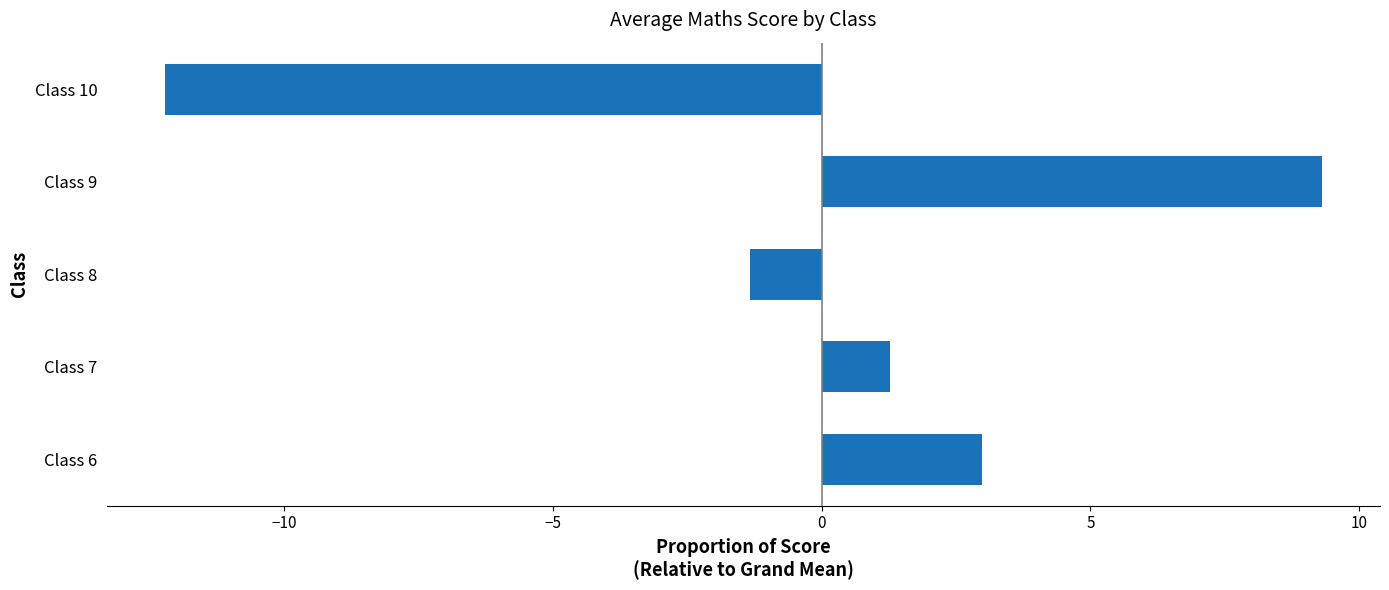

What is the difference between the maximum and minimum values?

21.5